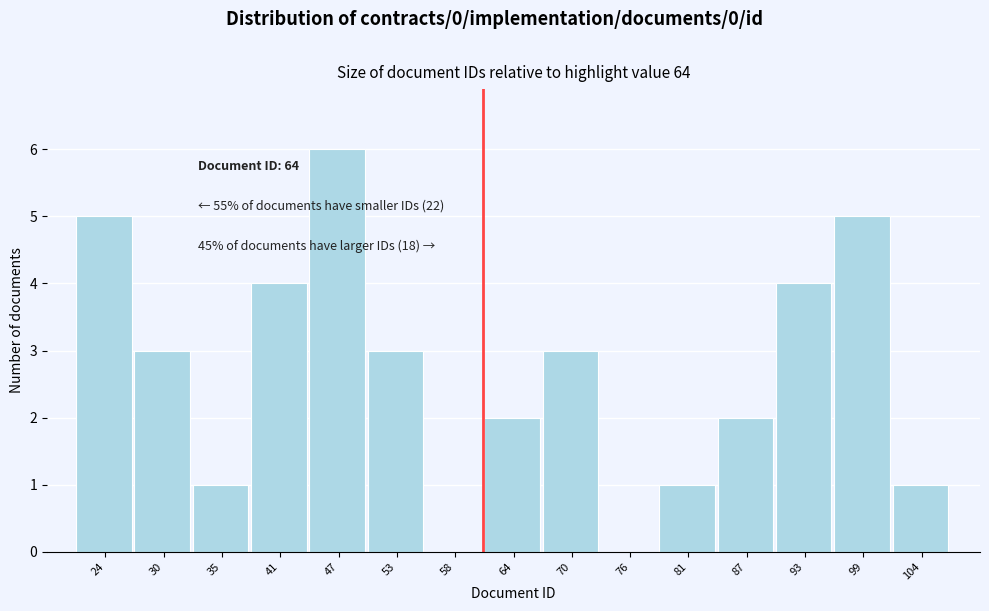

Reading left to right, list all the values displayed in this chart.

24=5	30=3	35=1	41=4	47=6	53=3	58=0	64=2	70=3	76=0	81=1	87=2	93=4	99=5	104=1